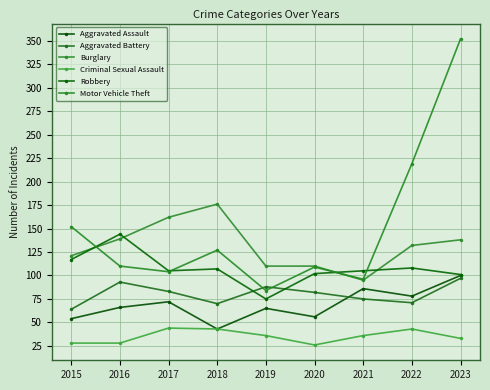

At which category is the sum across all series the highest?

2023